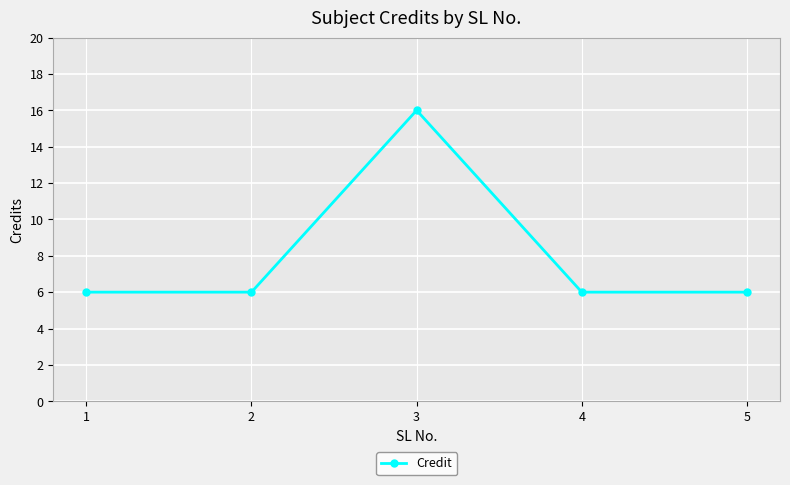

What is the value of the 4th point from the left?

6